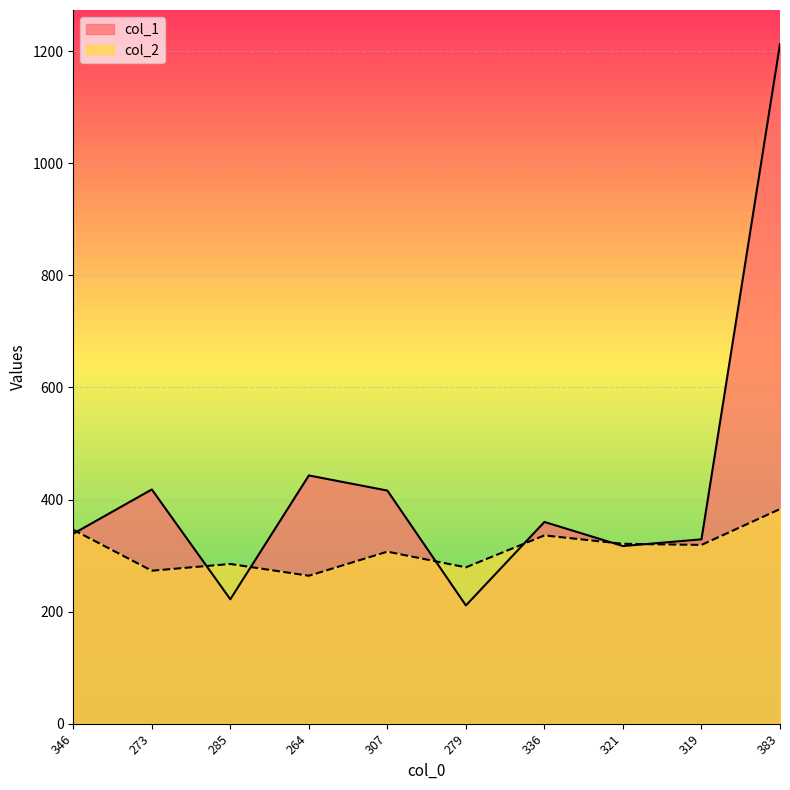

What is the approximate value of col_1 at 321?

317